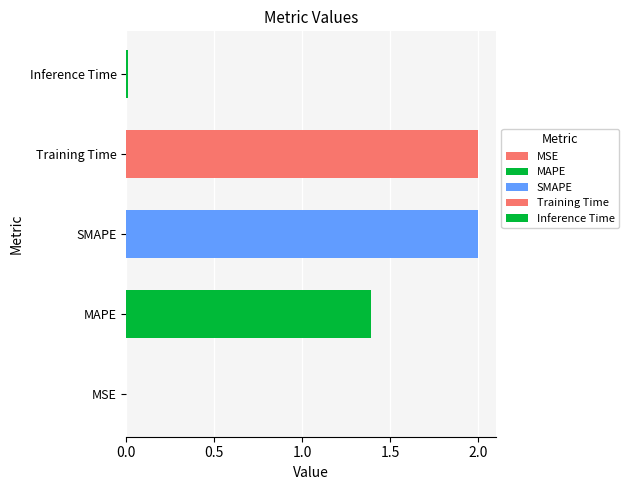

What is the maximum value shown in the chart?

2.0